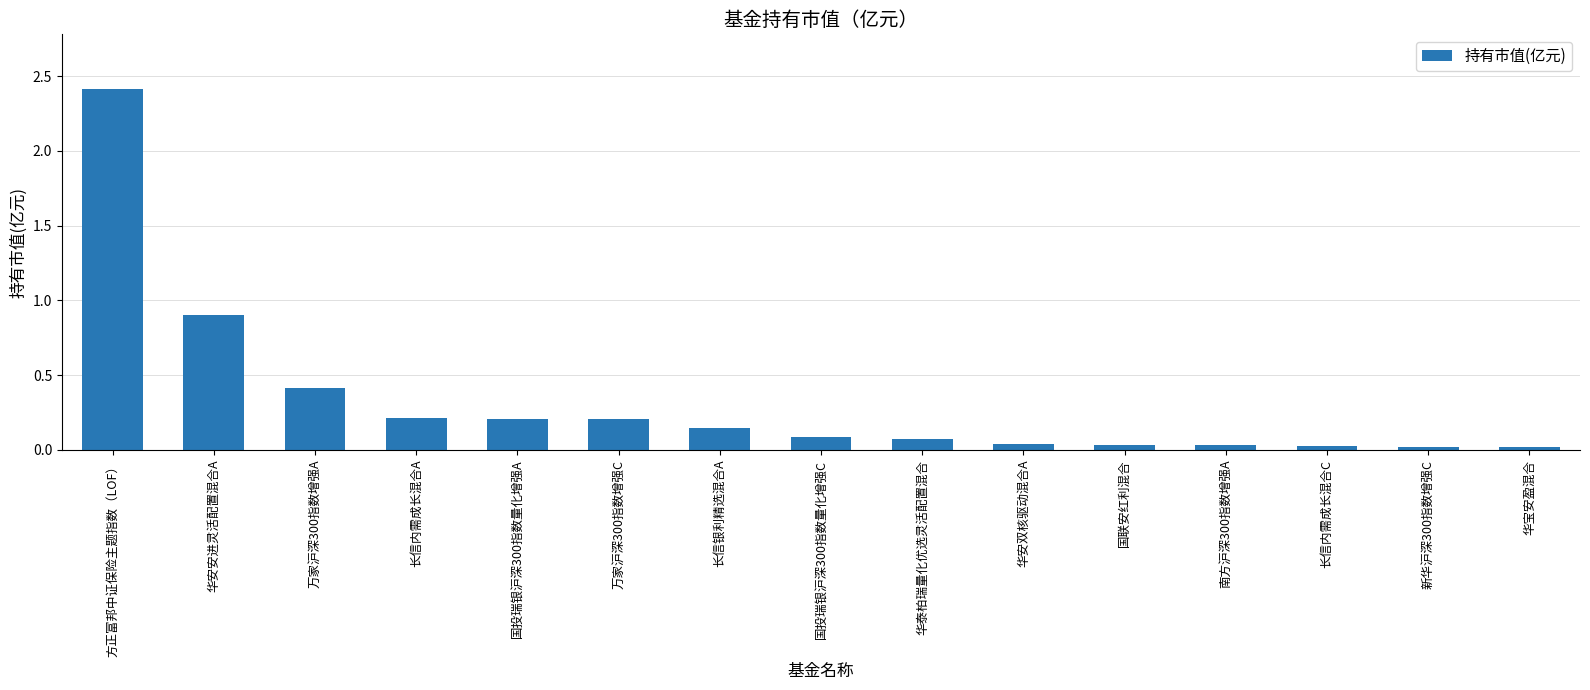

What value does the data have at 方正富邦中证保险主题指数（LOF）?

2.4